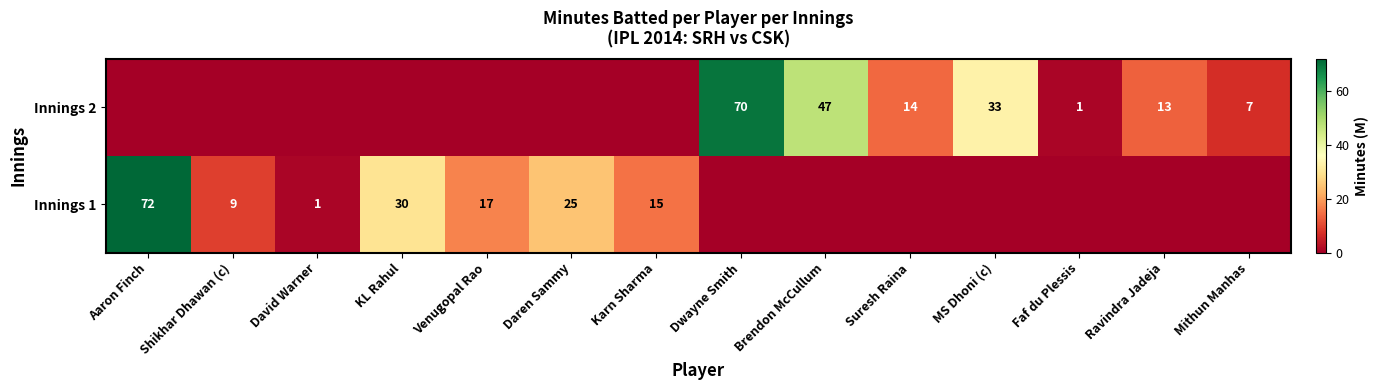

Is the value of Innings 2 at Suresh Raina greater than the value of Innings 1 at David Warner?

Yes